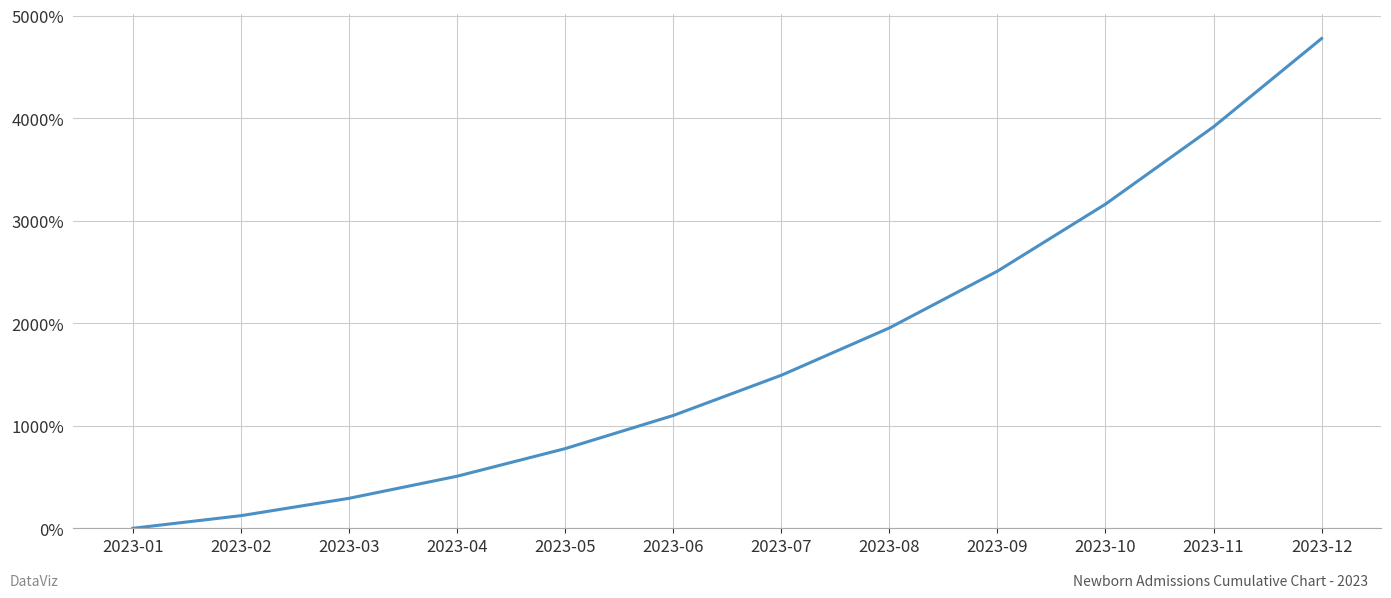

True or false: the data has more than 1 interior local peaks.

False